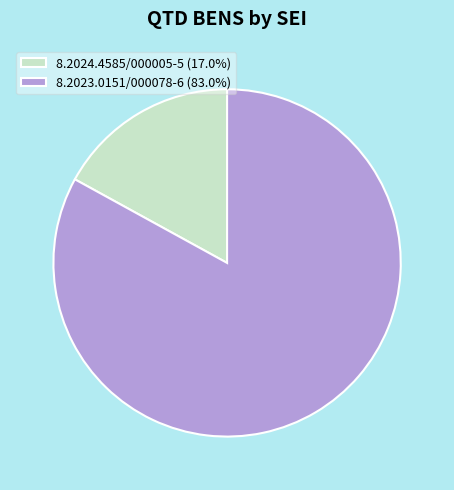

True or false: 8.2024.4585/000005-5 accounts for 7% of the total.

False